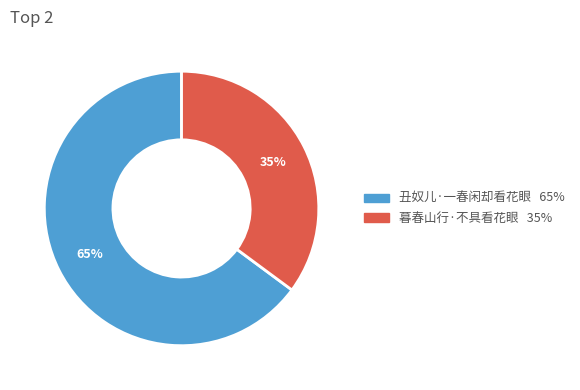

True or false: 暮春山行·不具看花眼 accounts for 43% of the total.

False